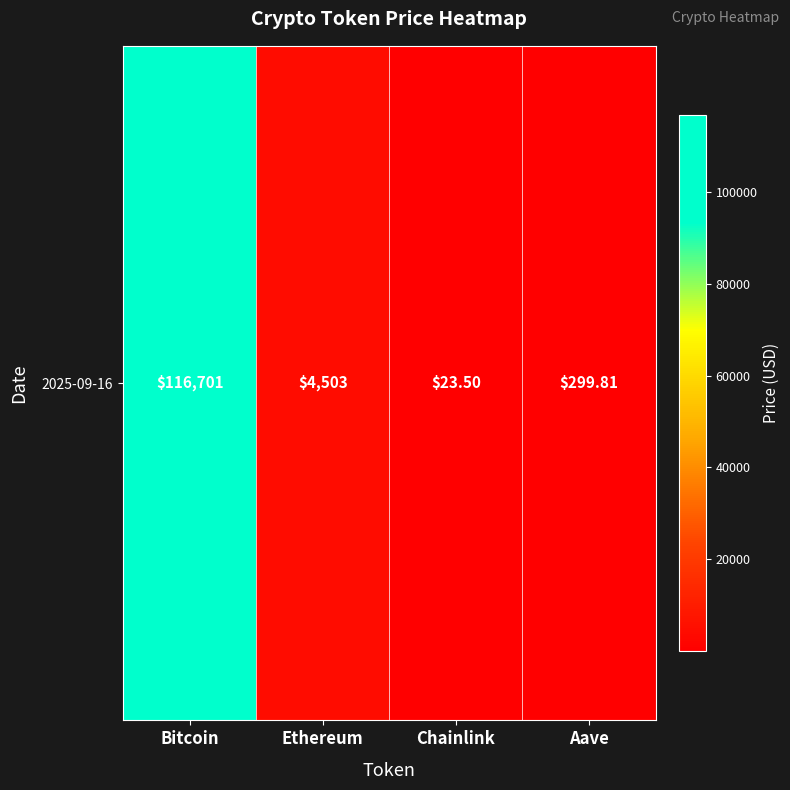

What is the difference between the second highest and second lowest values?

4202.7